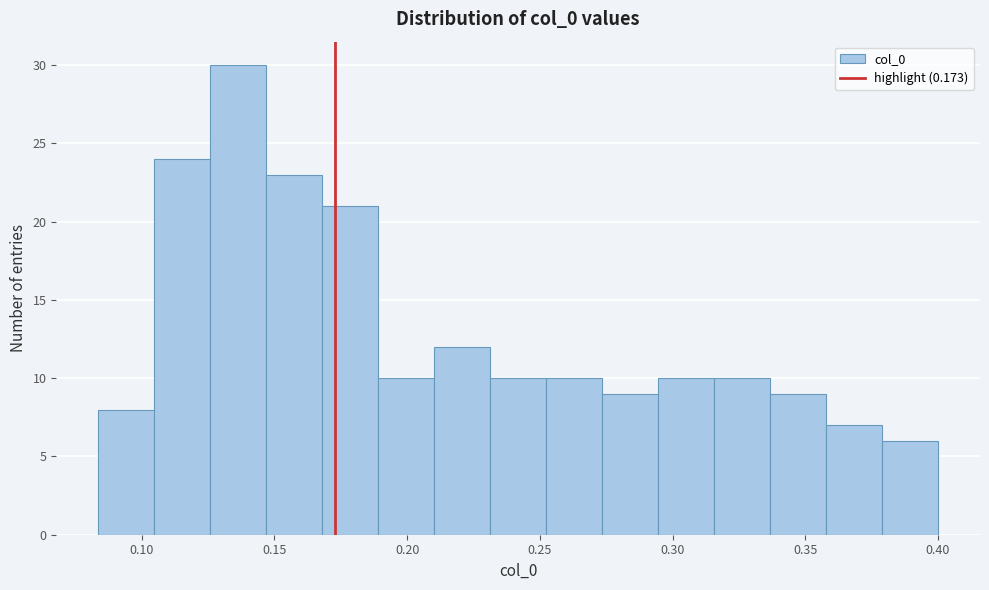

Reading left to right, transcribe this chart: for each bar, give the range it covers on the x-axis and its height. Neither the bar edges nor the heights are printed on the chart, so give them approximately, as read against the axes.

0.085 to 0.105: 8
0.105 to 0.125: 24
0.125 to 0.145: 30
0.145 to 0.170: 23
0.170 to 0.190: 21
0.190 to 0.210: 10
0.210 to 0.230: 12
0.230 to 0.250: 10
0.250 to 0.275: 10
0.275 to 0.295: 9
0.295 to 0.315: 10
0.315 to 0.335: 10
0.335 to 0.360: 9
0.360 to 0.380: 7
0.380 to 0.400: 6